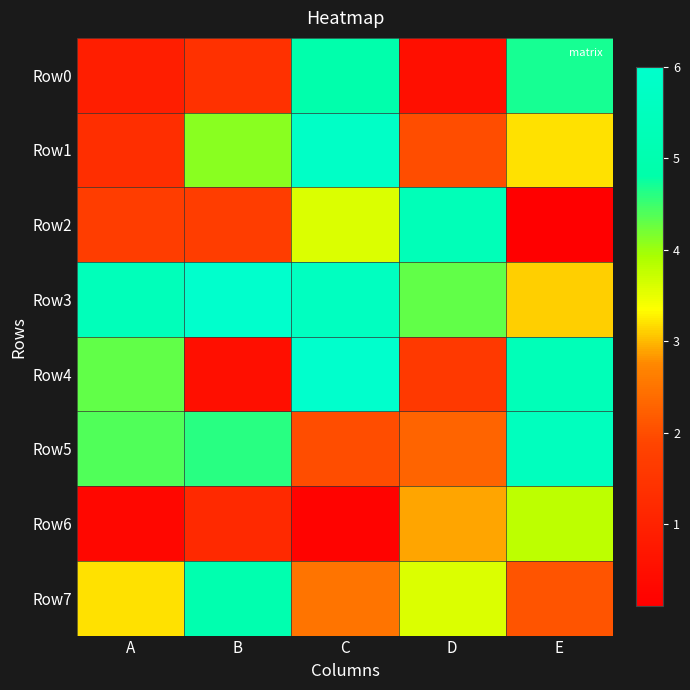

Reading right to left, extract all data points from this chart.

Row0: E=4.7	D=0.5	C=4.9	B=1.4	A=0.9
Row1: E=3.2	D=2.0	C=5.8	B=4.1	A=1.3
Row2: E=0.1	D=5.3	C=3.6	B=1.7	A=1.7
Row3: E=3.1	D=4.3	C=5.6	B=6.0	A=5.4
Row4: E=5.3	D=1.6	C=6.0	B=0.5	A=4.3
Row5: E=5.5	D=2.3	C=2.0	B=4.6	A=4.4
Row6: E=3.8	D=2.9	C=0.2	B=1.2	A=0.3
Row7: E=2.1	D=3.6	C=2.5	B=5.0	A=3.2